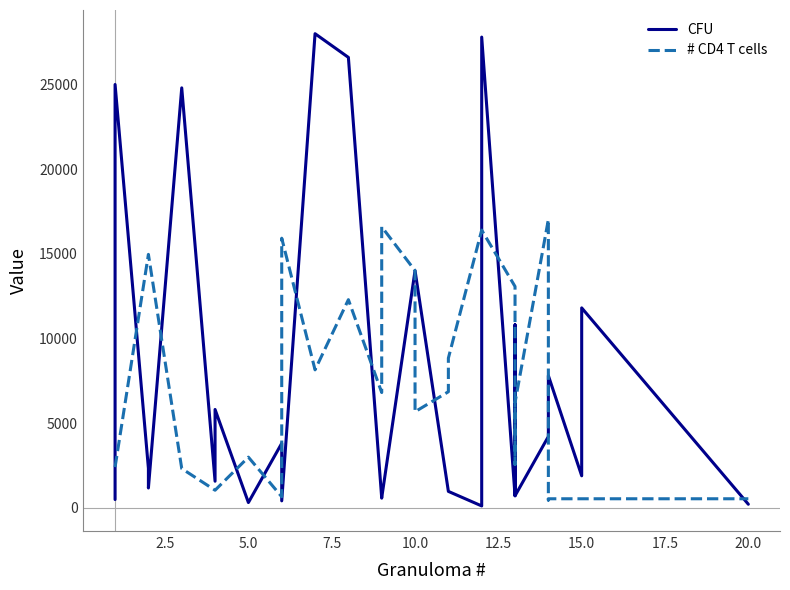

How many lines are shown in the chart?

2